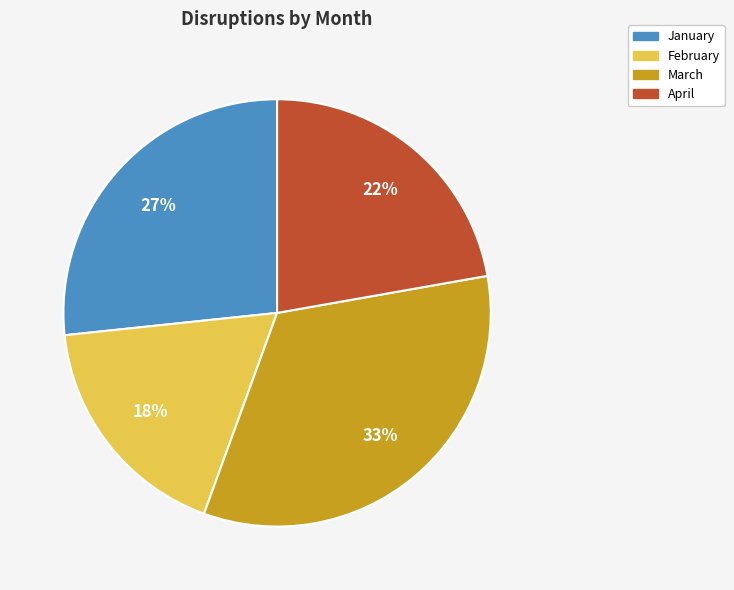

To the nearest percent, what is the difference between the February and January slice percentages?

9%